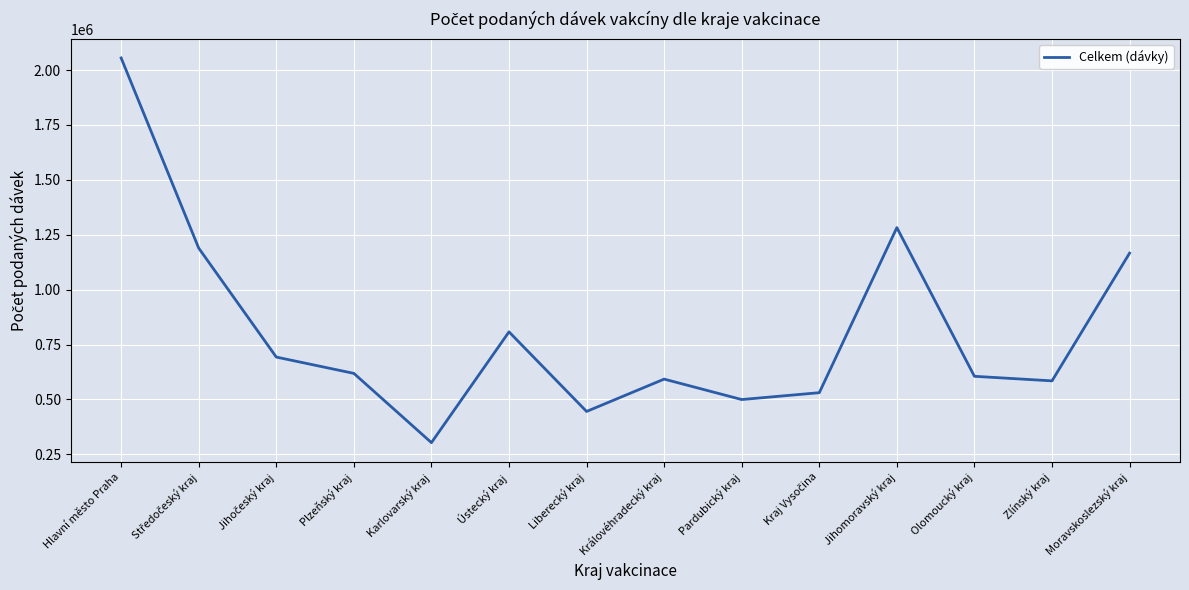

Reading right to left, transcribe all the data shown in this chart.

1166322	584434	605197	1282431	530545	499332	592403	445098	807619	303076	618526	692797	1189146	2055351